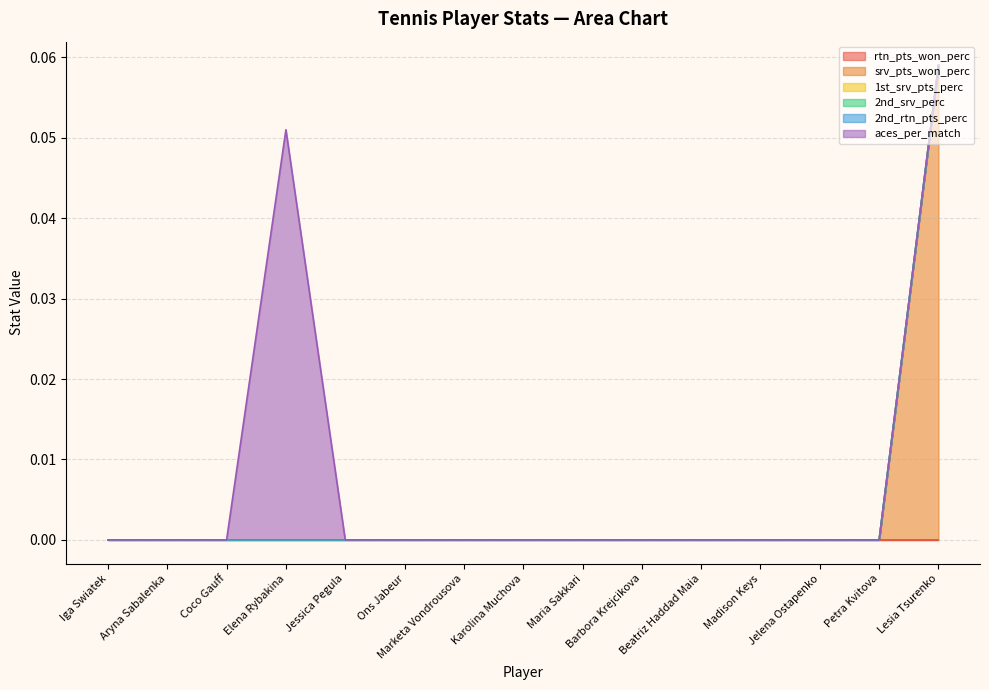

At which category does the chart reach its peak across all series?

Lesia Tsurenko